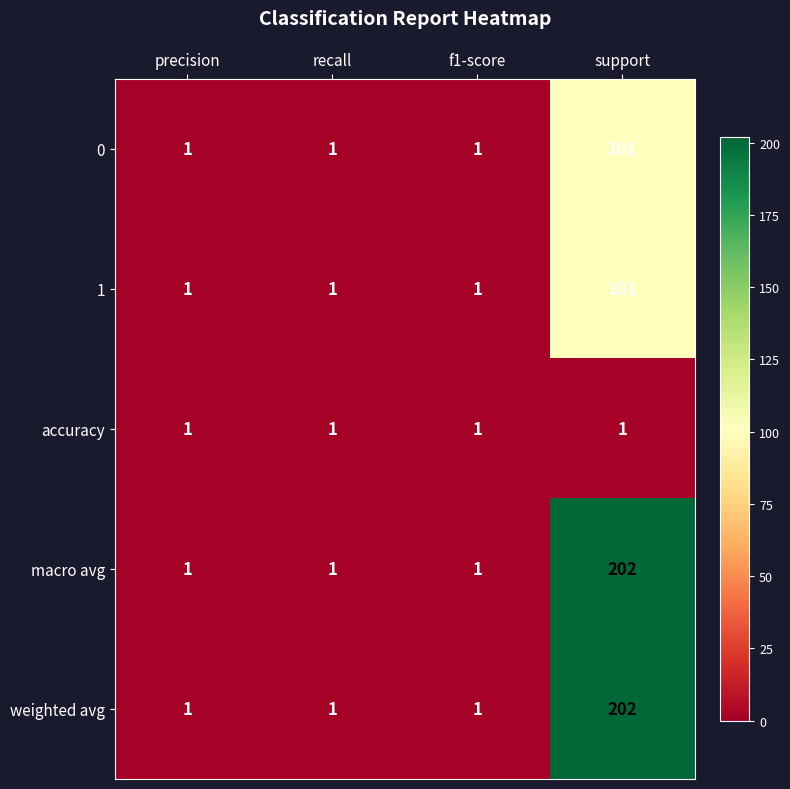

What is the sum of all weighted avg values?

205